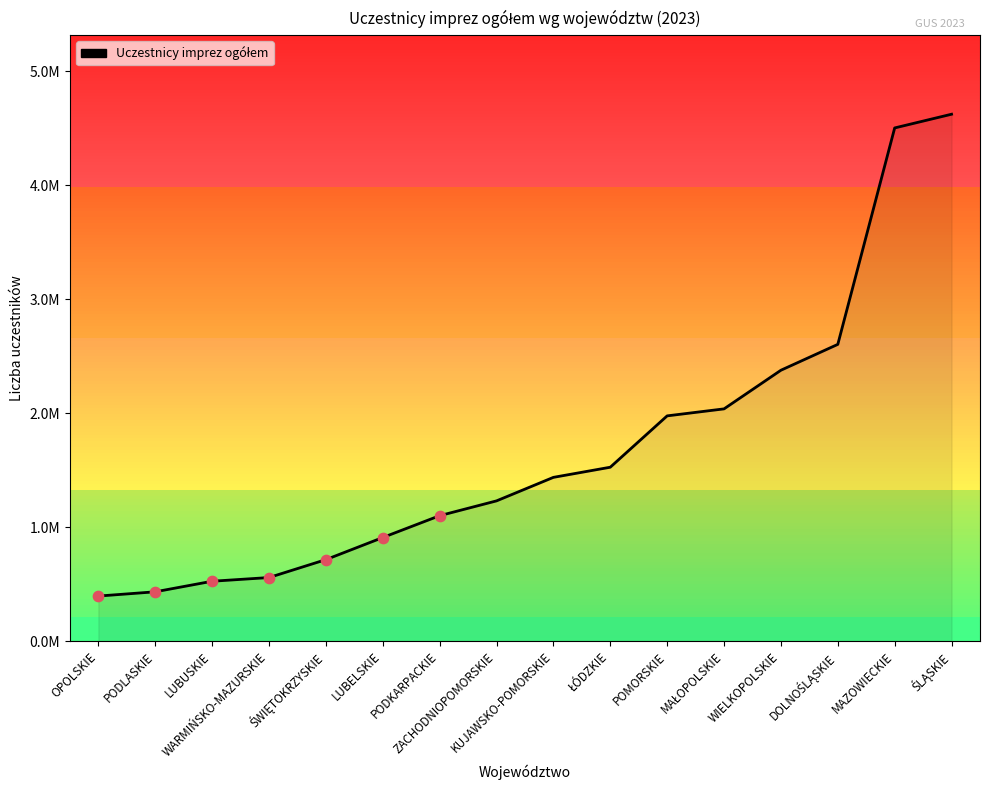

What is the change in value from OPOLSKIE to ŁÓDZKIE?

+1130363